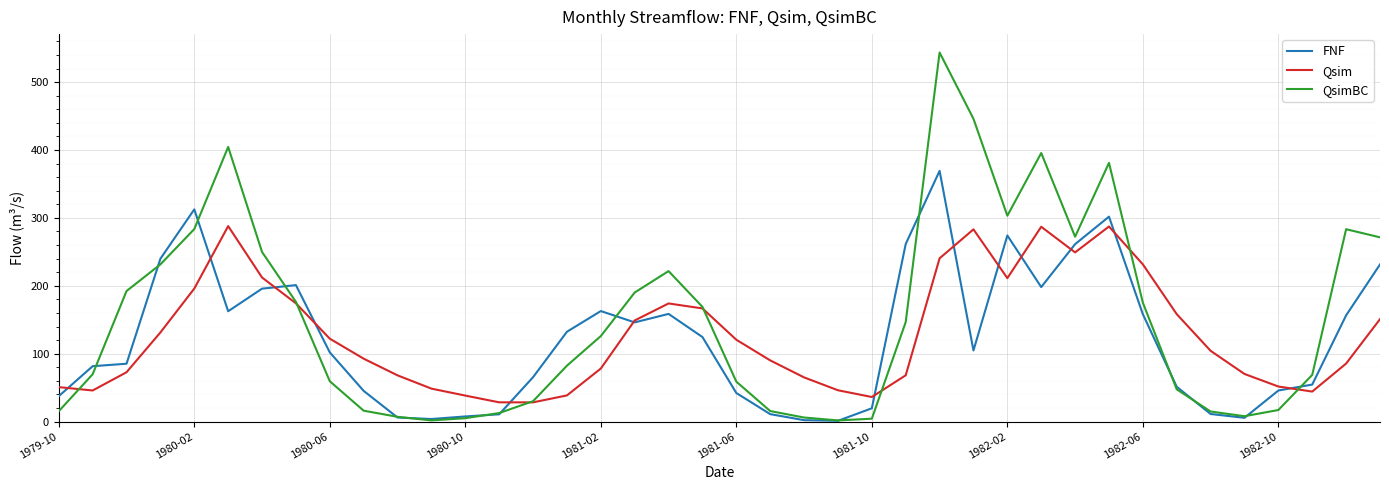

Which series has the largest total across all categories?

QsimBC